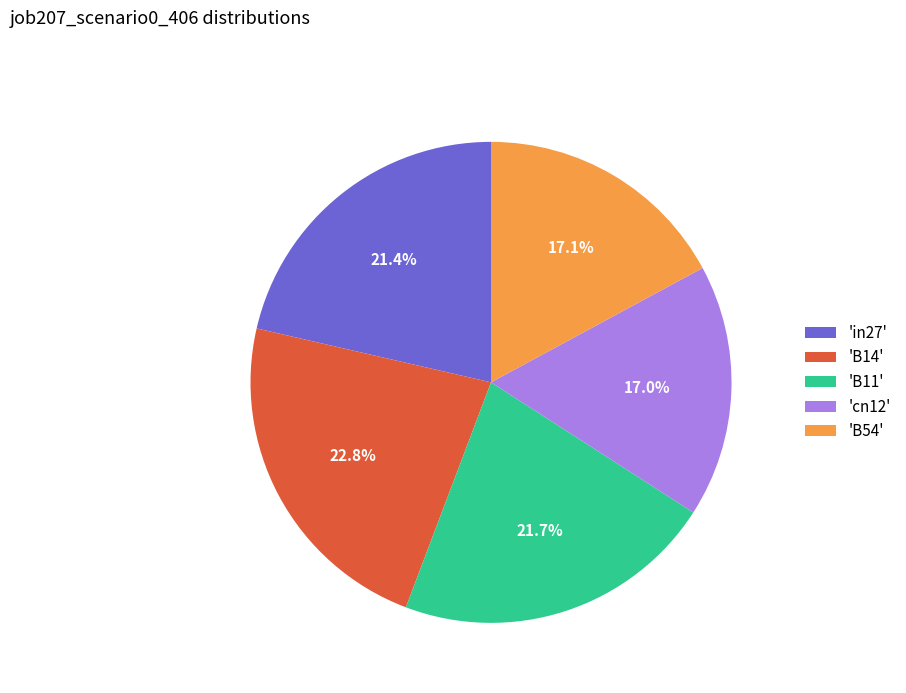

Count the number of slices in the pie.

5